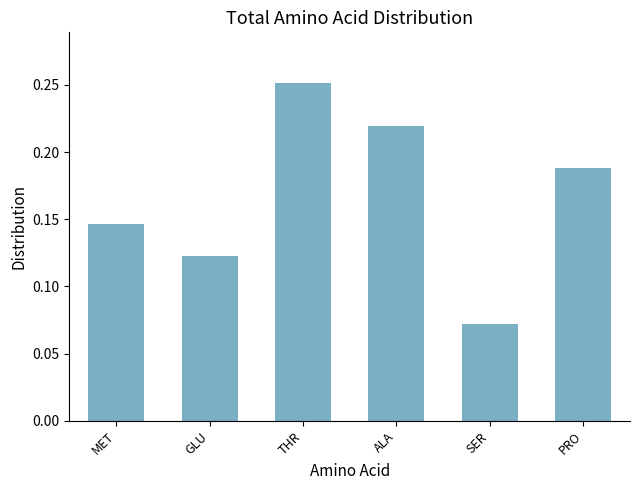

At which category does the chart reach its peak across all series?

THR